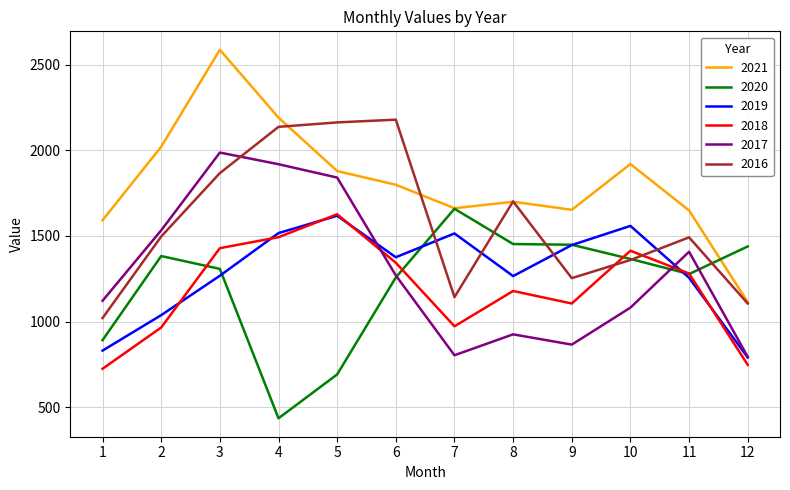

Which series has the widest spread of values?

2021